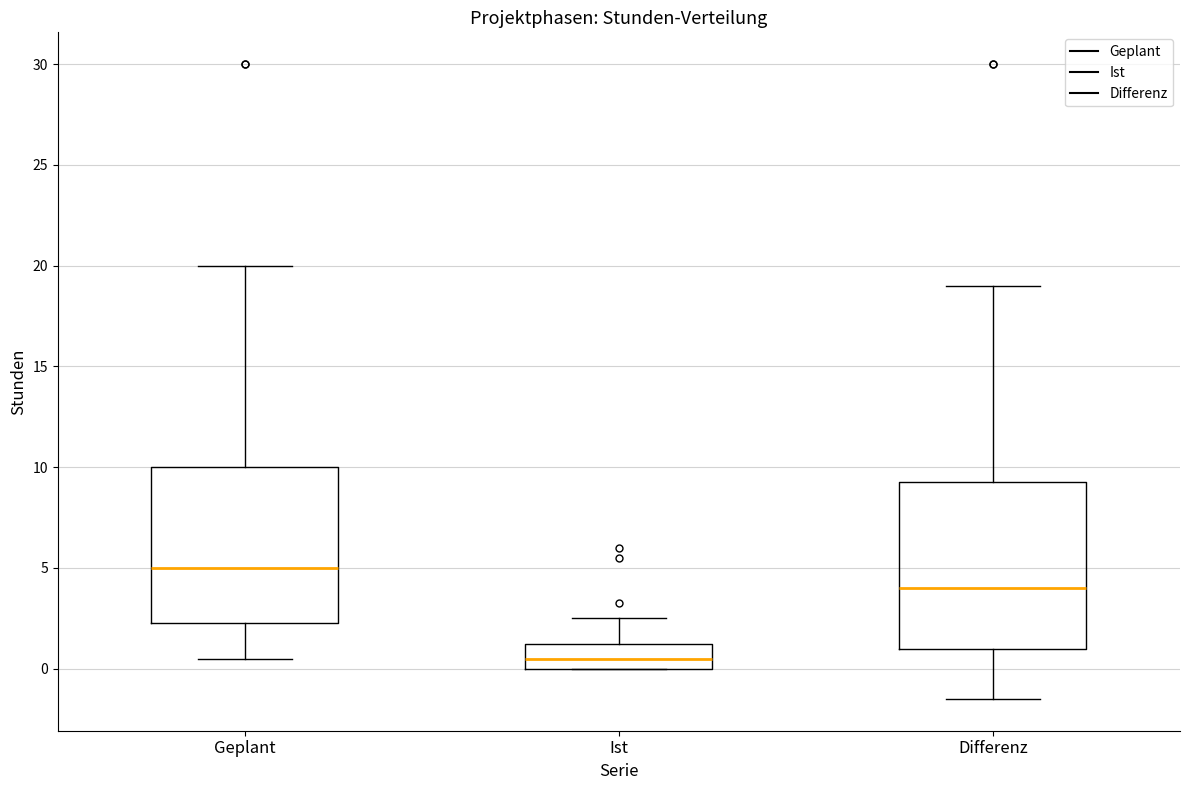

Which box has the highest median line?

Geplant